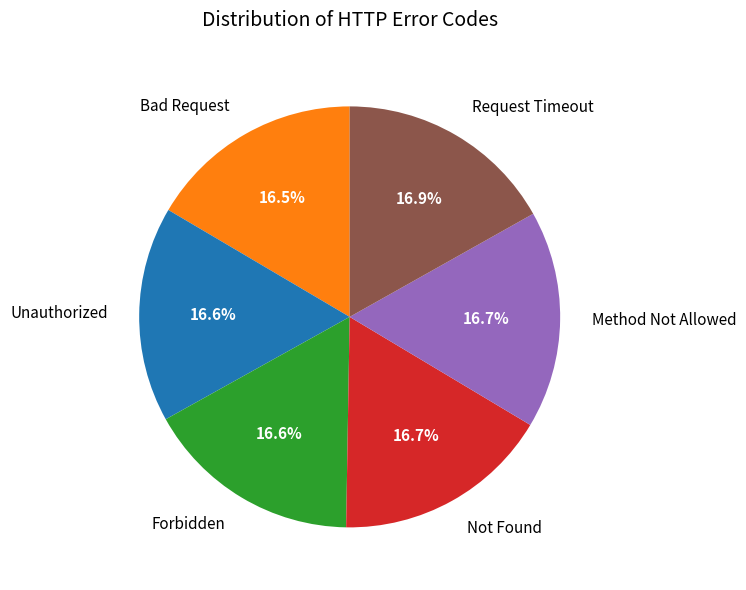

Is Bad Request the majority of the pie?

No